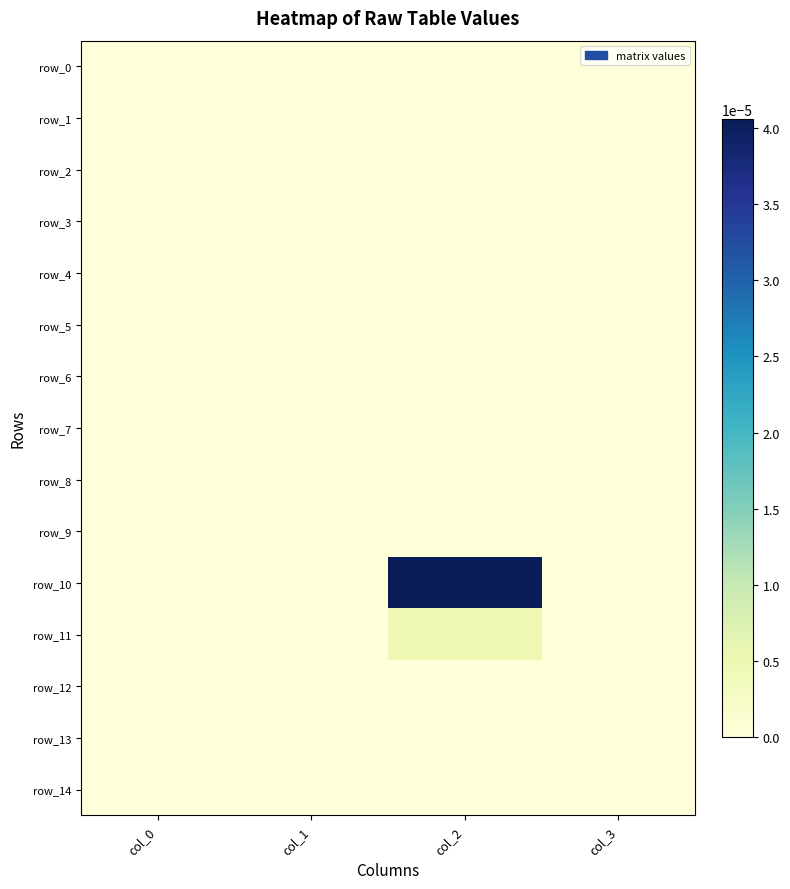

At which label is row_2 closest to 0?

col_0